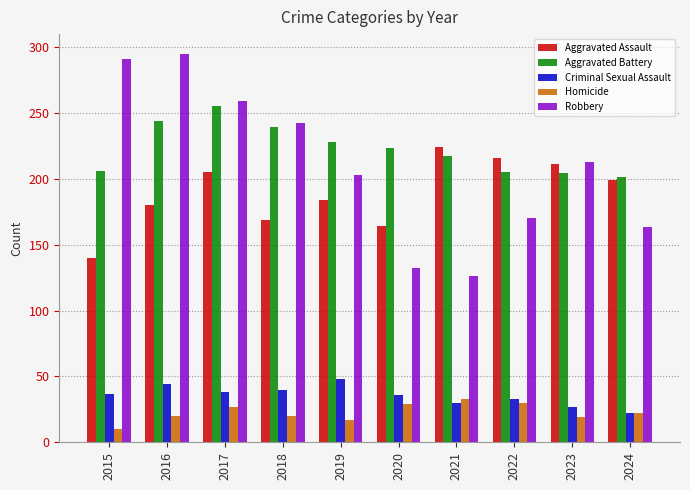

Is the value of Aggravated Assault at 2020 greater than the value of Aggravated Battery at 2019?

No